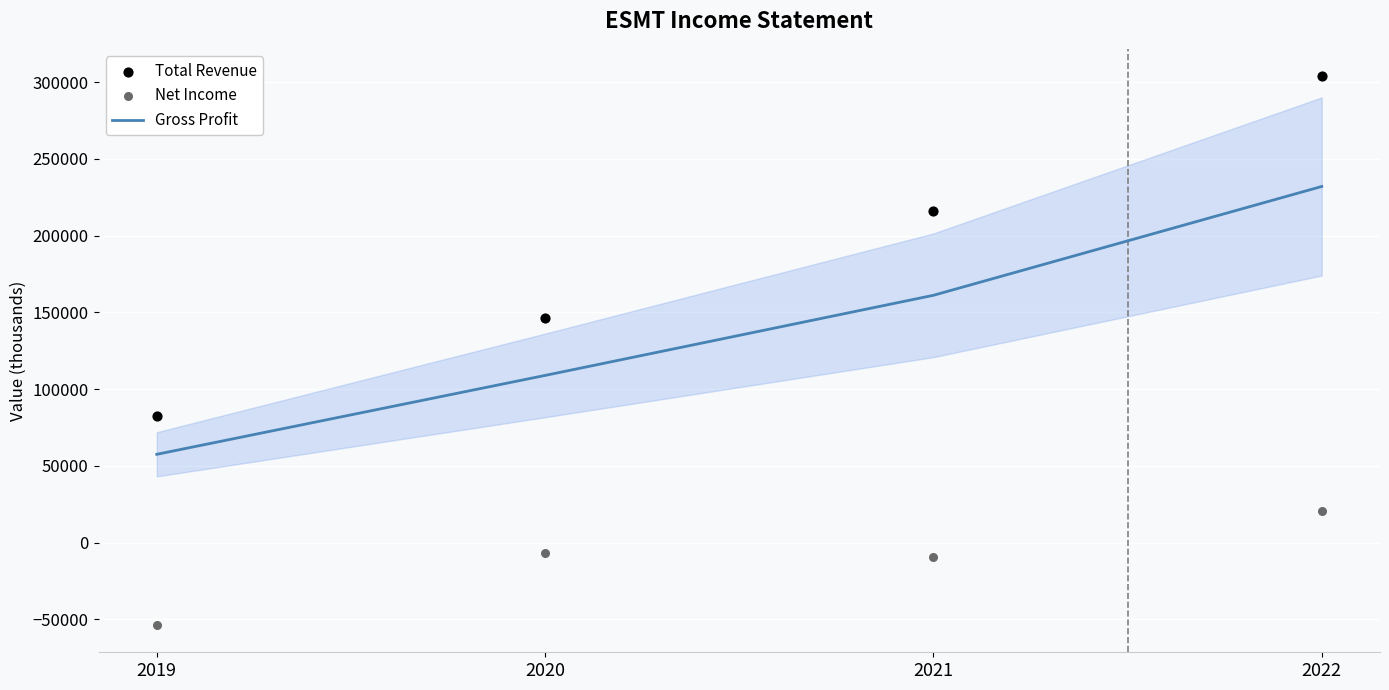

Which series has the largest total across all categories?

Total Revenue